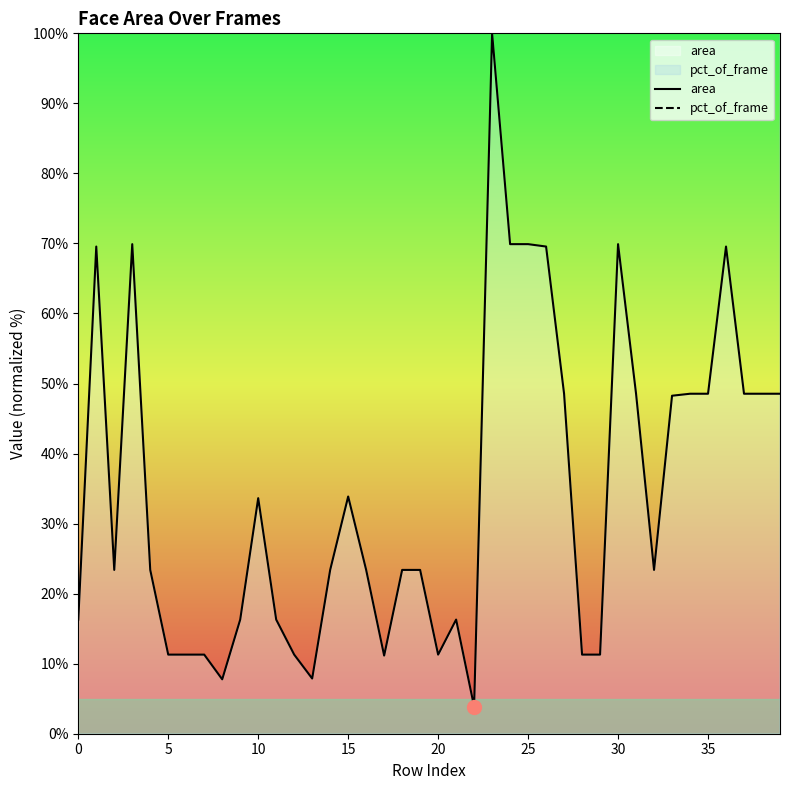

At how many categories does at least one series exceed 6841?

8